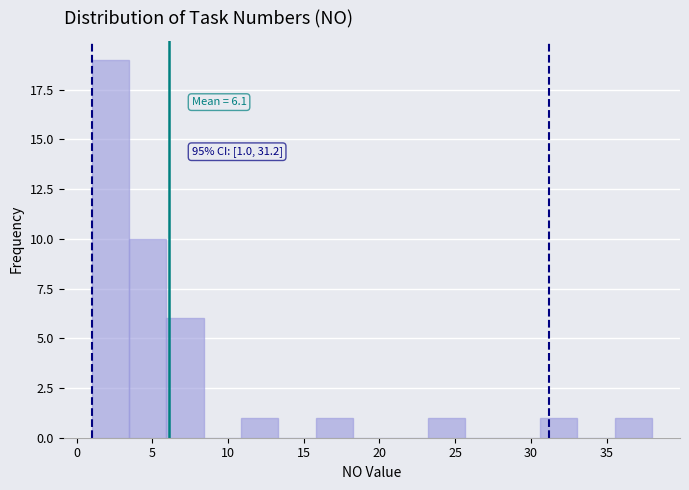

Which range on the x-axis has the tallest bar?

1.0 to 3.5